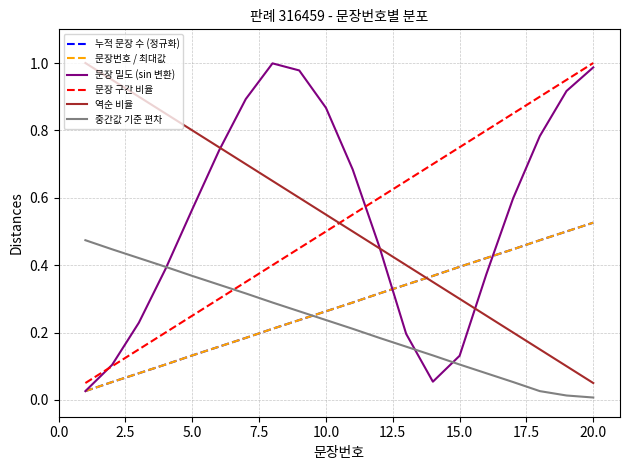

What is the greatest value displayed?

1.0